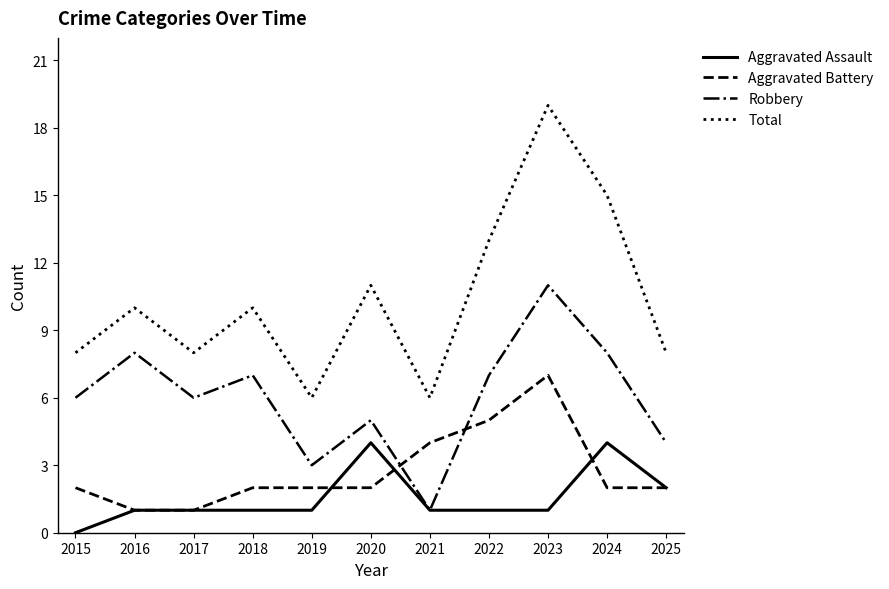

How many interior local valleys does the Robbery series have?

3